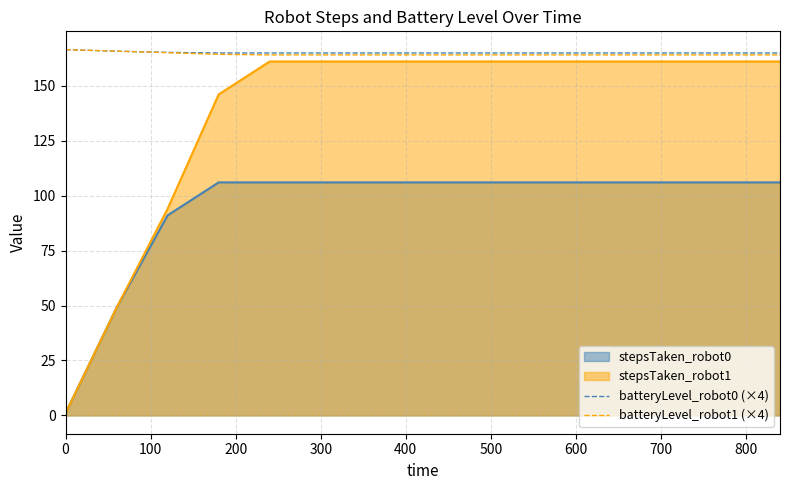

What are all the series names shown in the legend?

stepsTaken_robot0, stepsTaken_robot1, batteryLevel_robot0 (×4), batteryLevel_robot1 (×4)